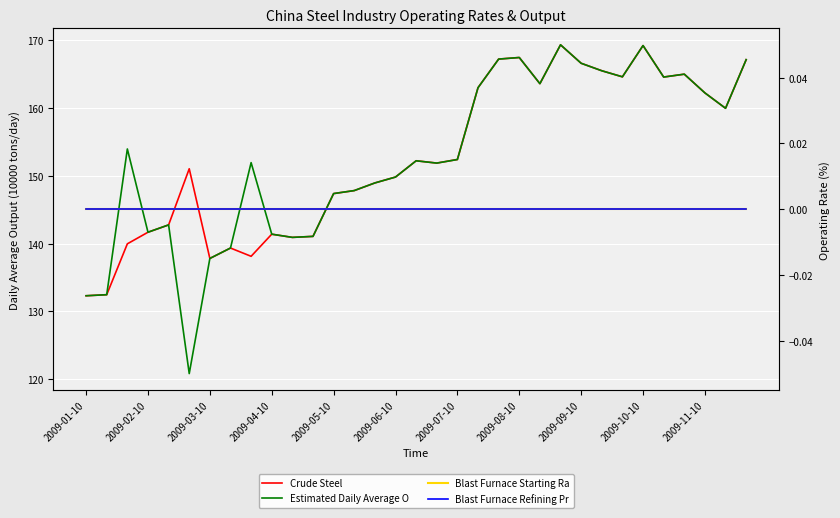

True or false: China: Daily Average Output: Crude Steel and China: Blast Furnace Refining Production cross at least once.

False